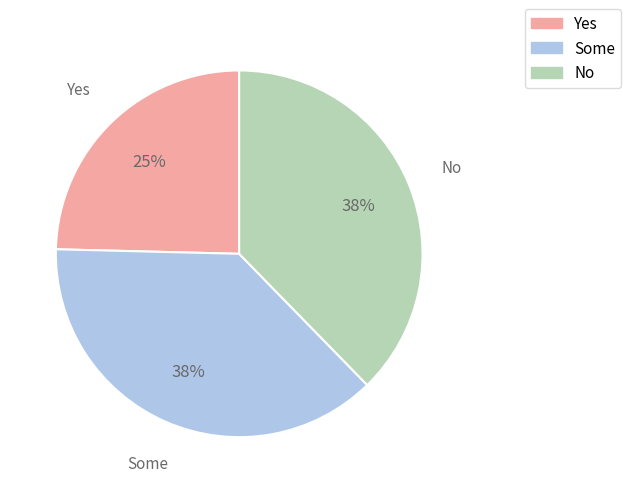

To the nearest percent, what is the average slice percentage?

33%